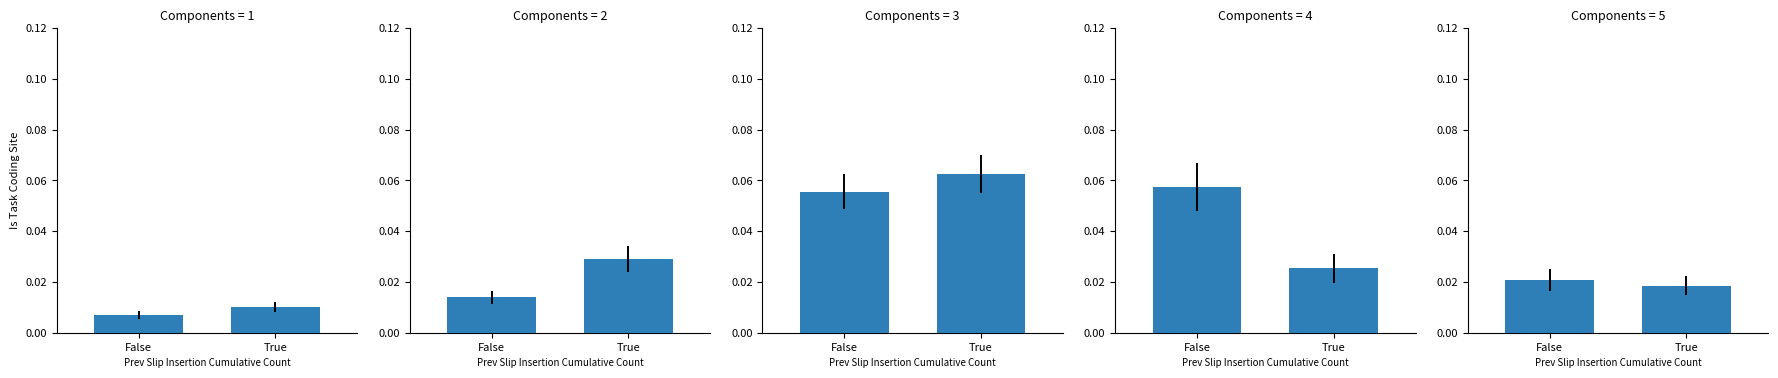

What position from the left is True?

2